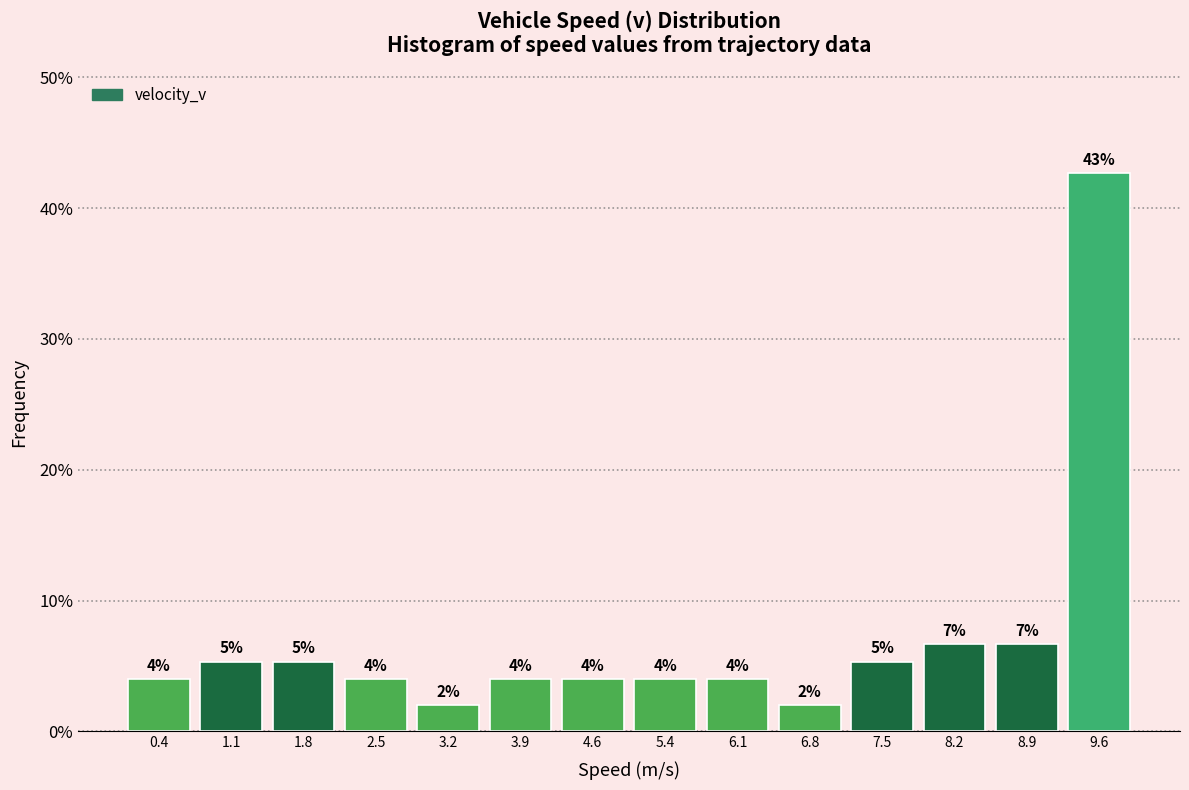

Over which range of the x-axis is the bar tallest?

9.3 to 10.0